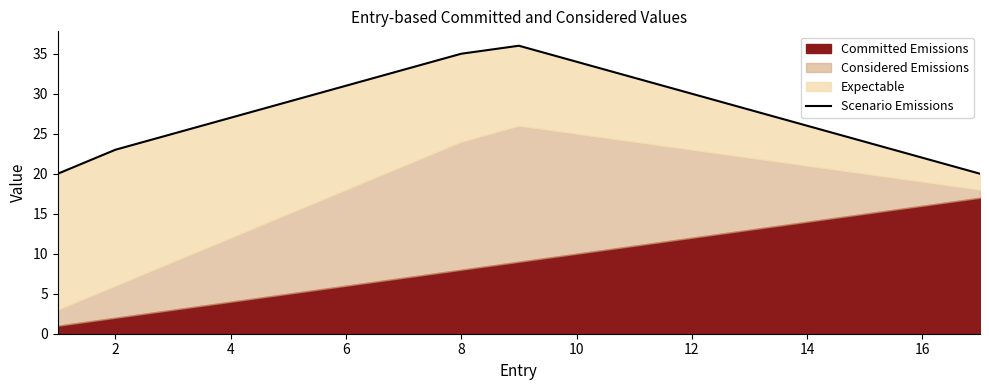

What is the average value?

28